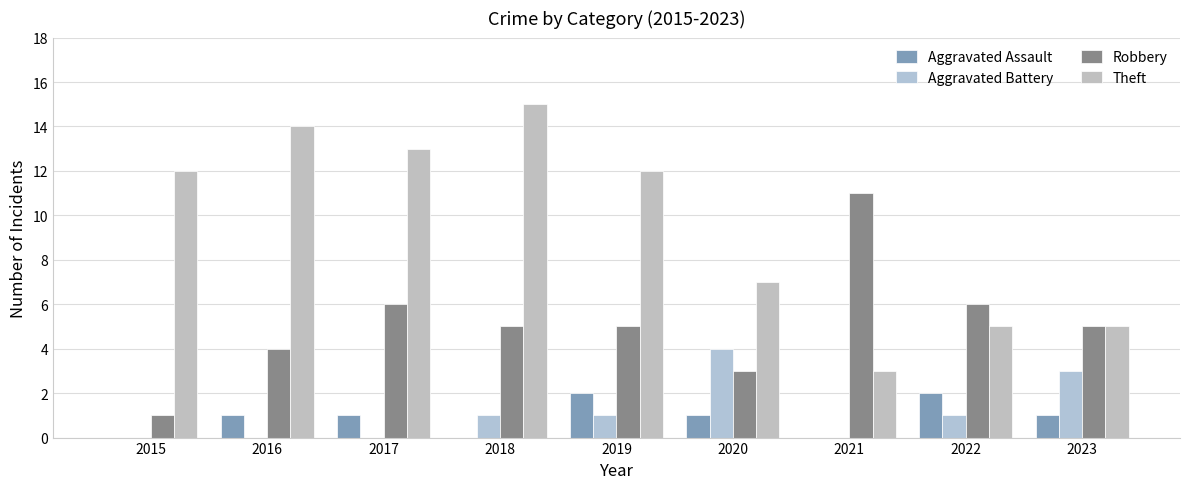

Where is Aggravated Battery nearest to the value 2?

2018